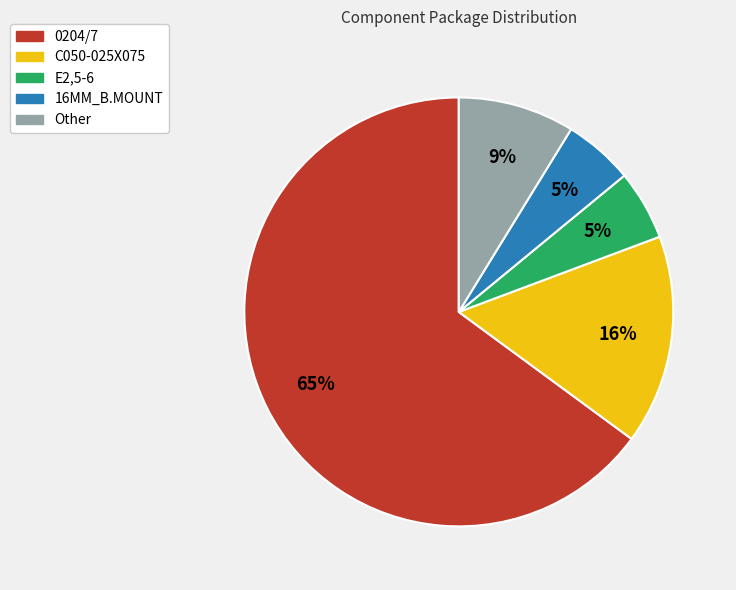

What percentage is the E2,5-6 slice, to the nearest percent?

5%